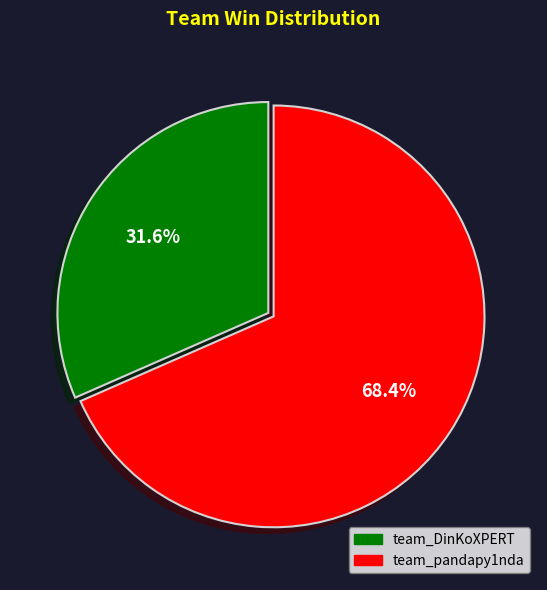

Does team_pandapy1nda account for over 50% of the chart?

Yes